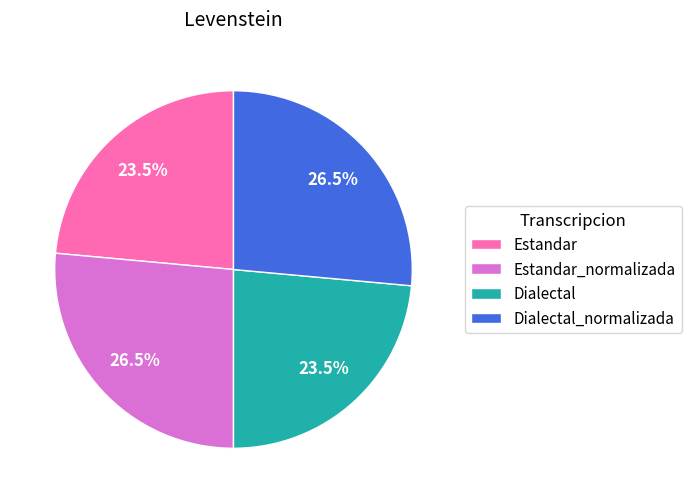

What percentage is NOT represented by Dialectal_normalizada?

73.5%